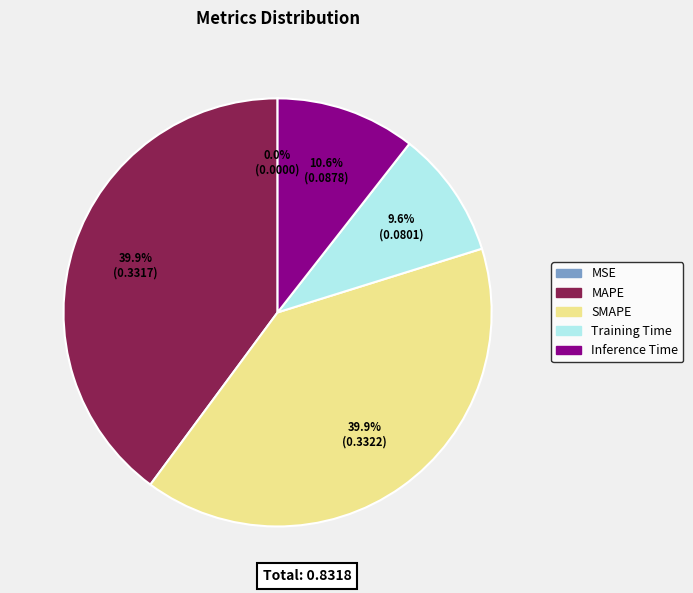

Is there any slice that represents more than half of the pie?

No